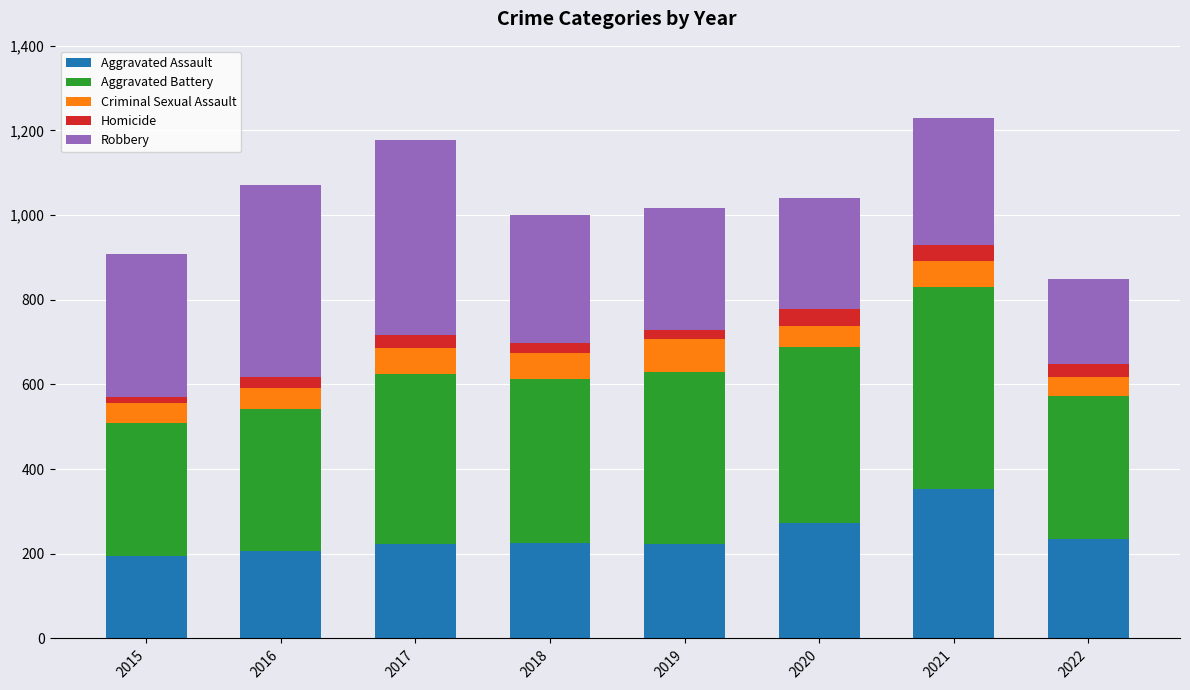

Count the number of data series in this chart.

5